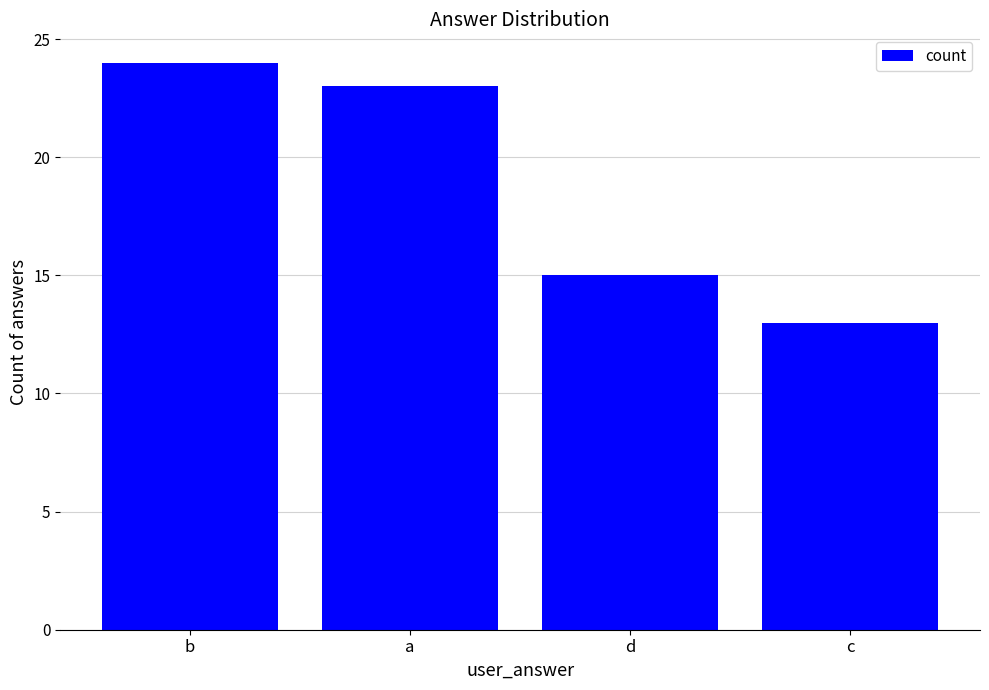

Are the bars horizontal?

No